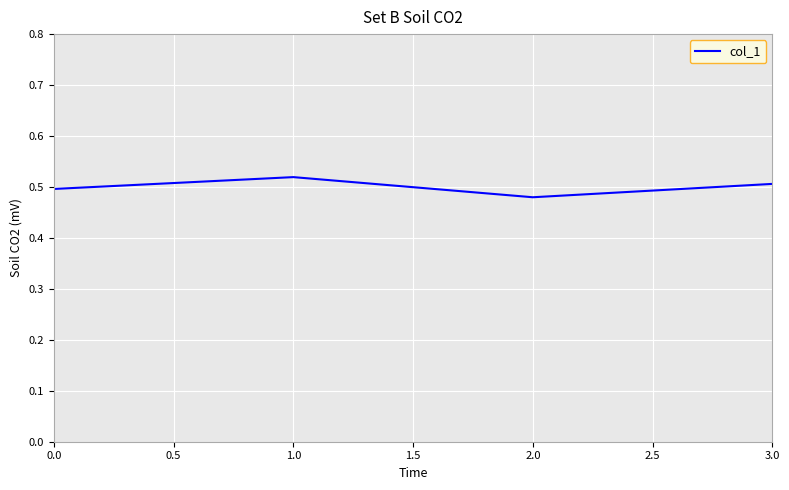

Where is the first local maximum?

1.0